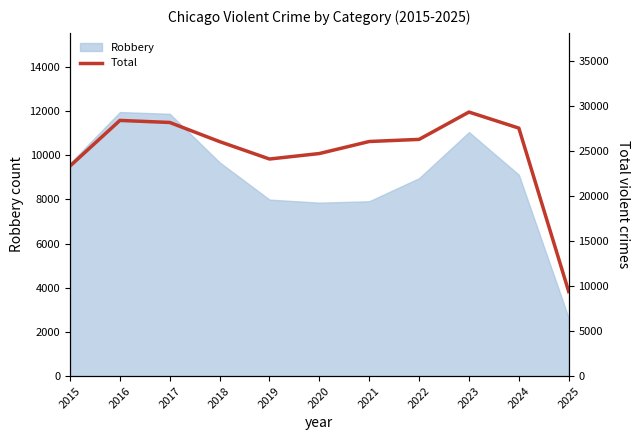

Count the number of values greater than 26069.

5